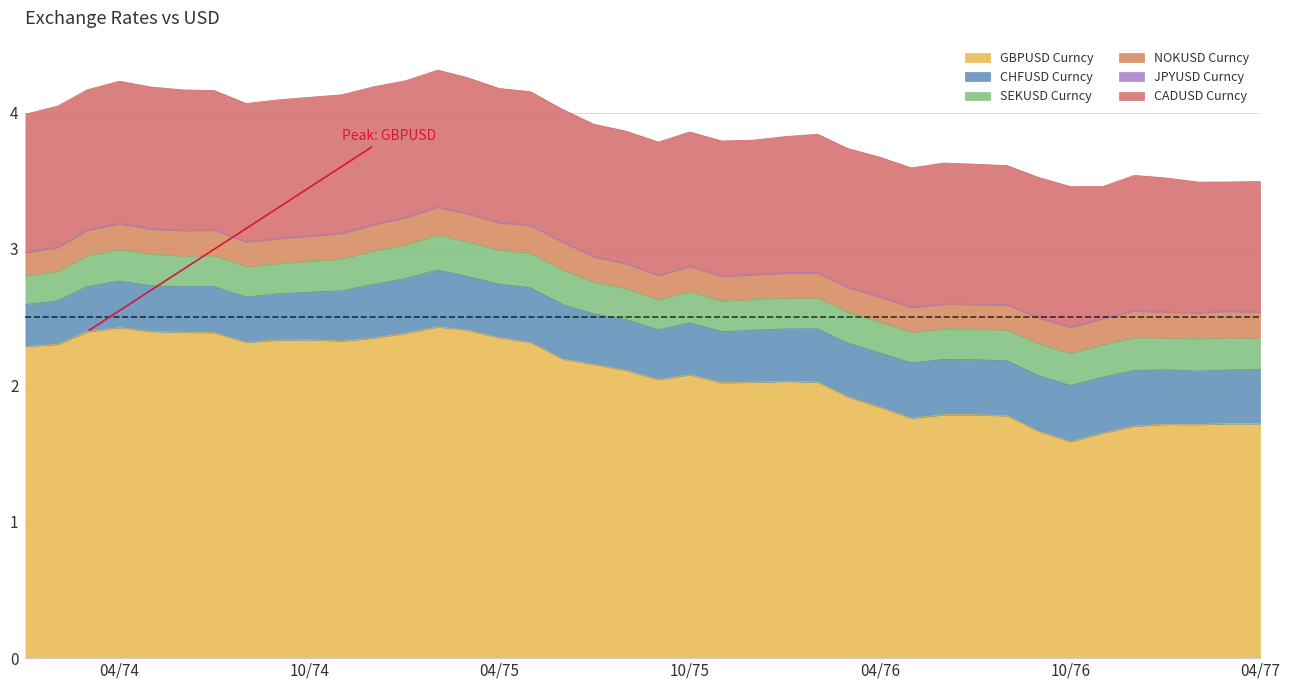

Read the NOKUSD Curncy value at 1975-02.

0.2